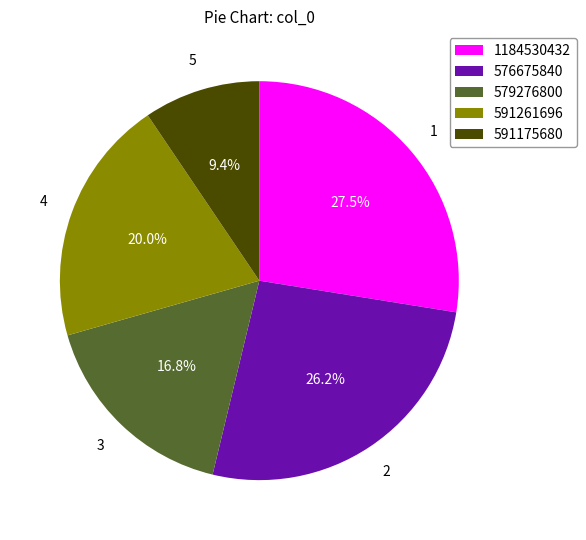

Which slice is the smallest?

591175680